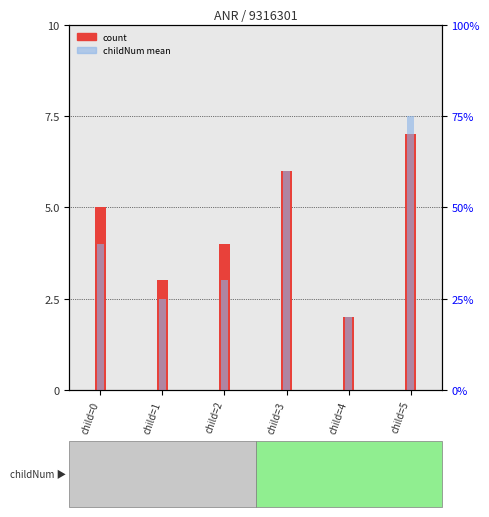

At which category is the sum across all series the highest?

child=5